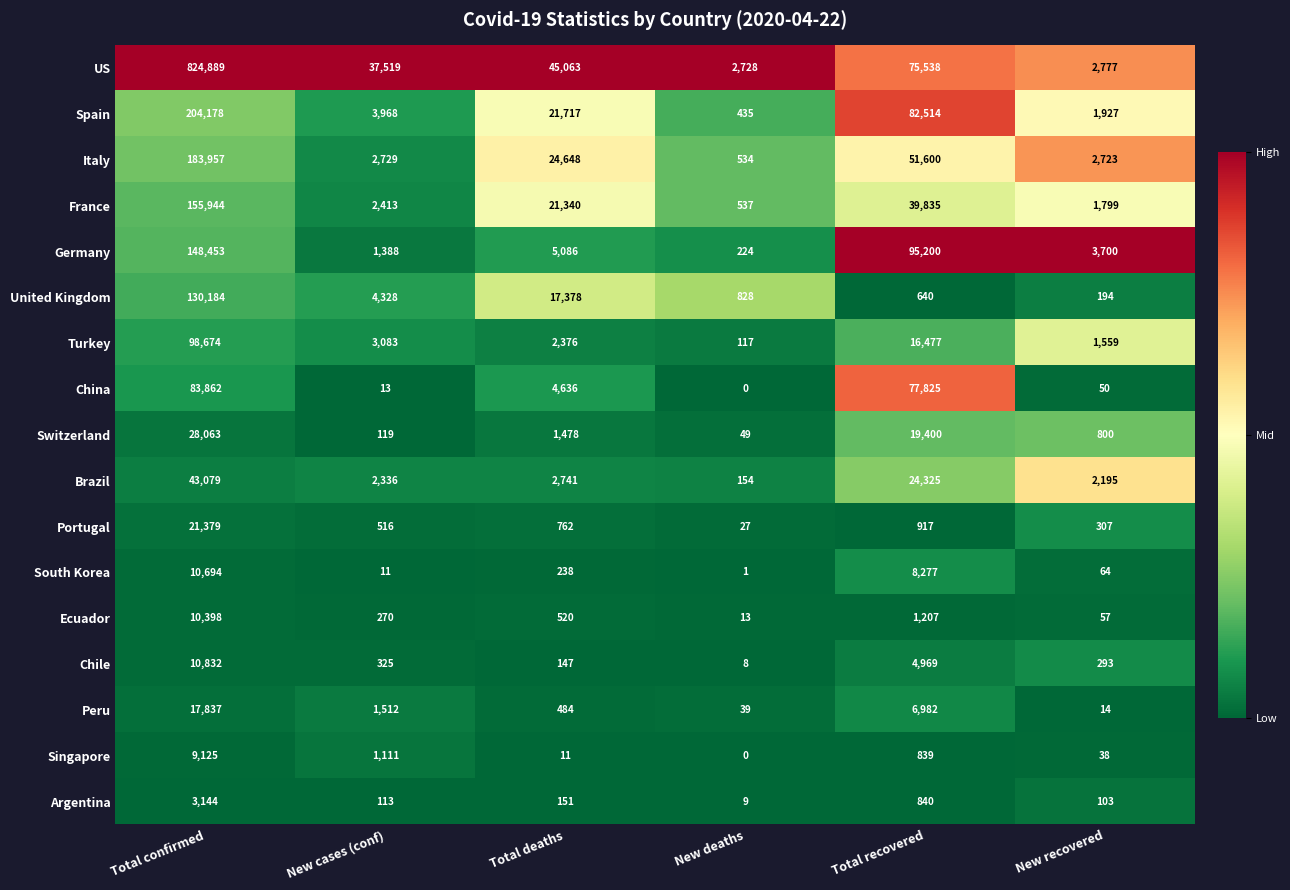

At which label does Turkey reach its peak?

Total confirmed